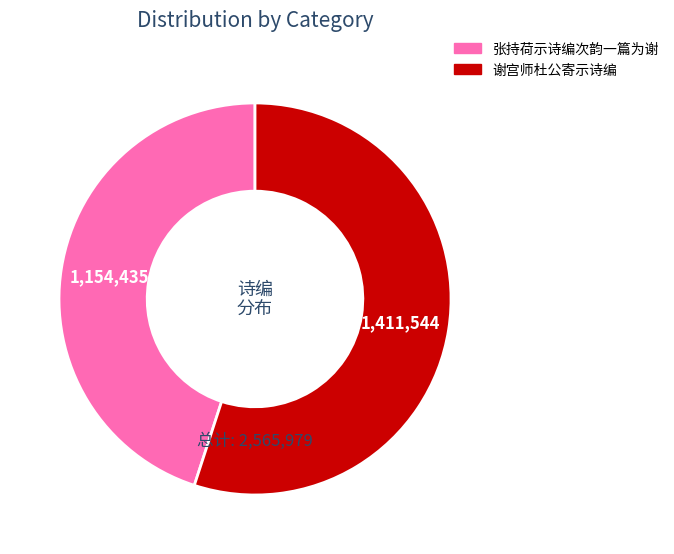

Does any single category account for the majority?

Yes